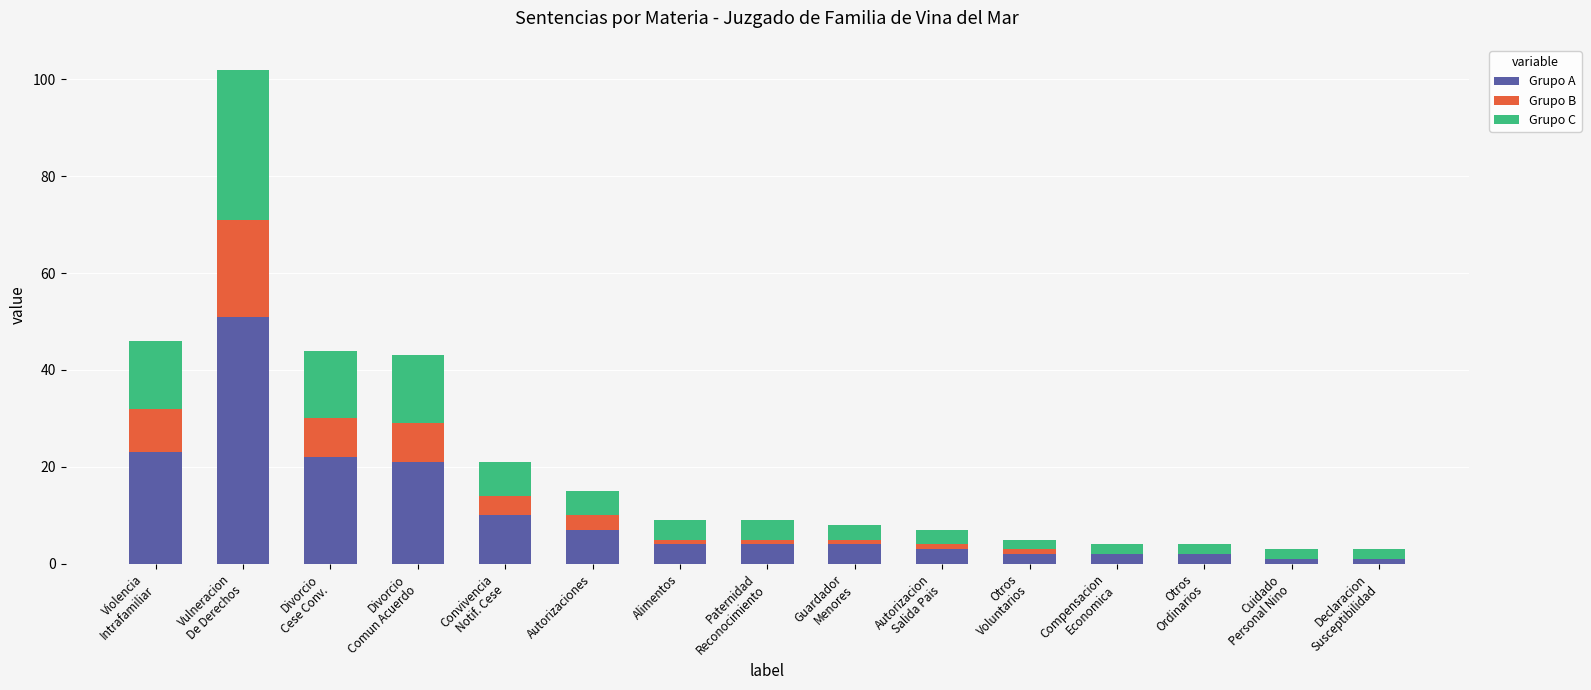

The Grupo A series shows 7 at Autorizaciones. True or false?

True